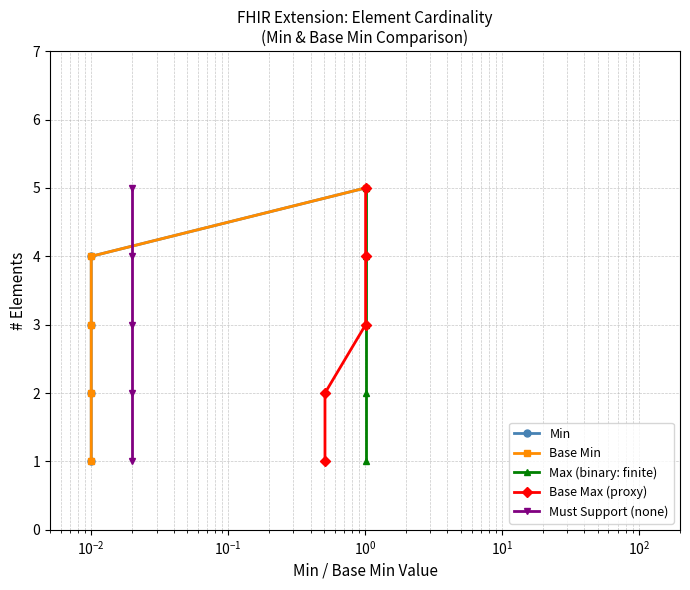

How many values in the Min series exceed 3?

2